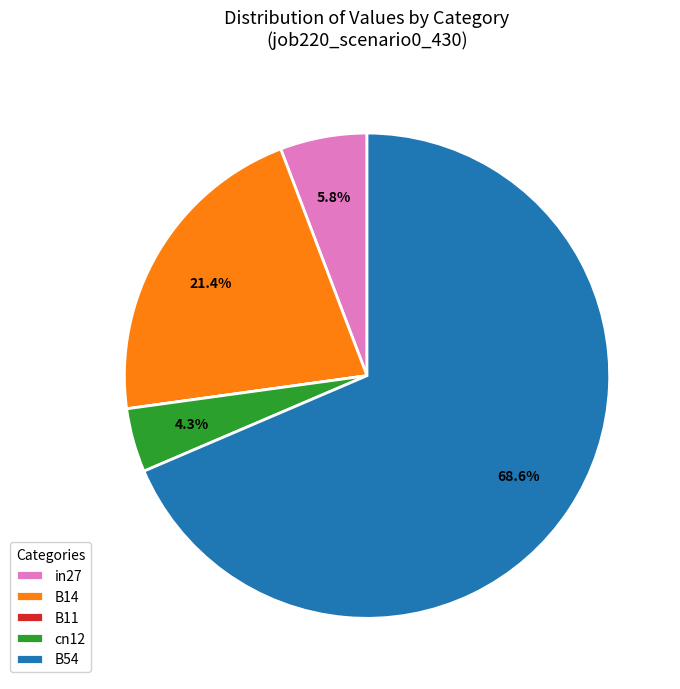

Which category has the biggest portion of the pie?

B54